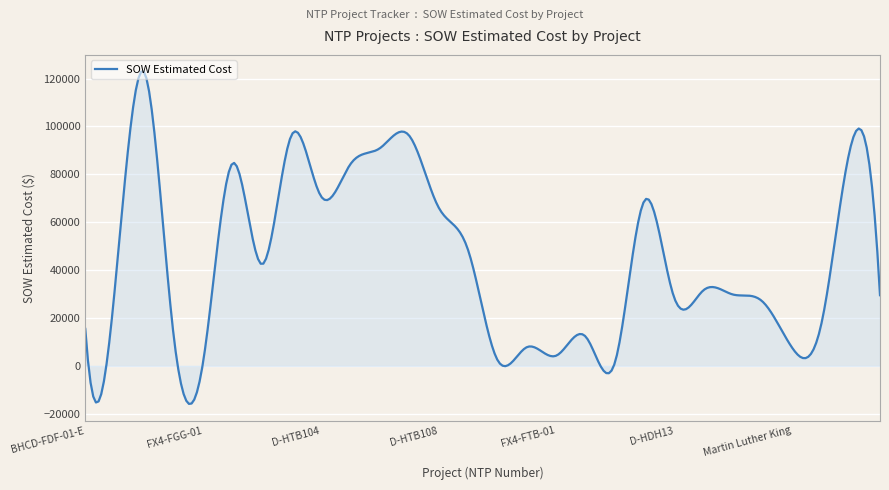

What is the difference between the maximum and minimum values?

138833.6